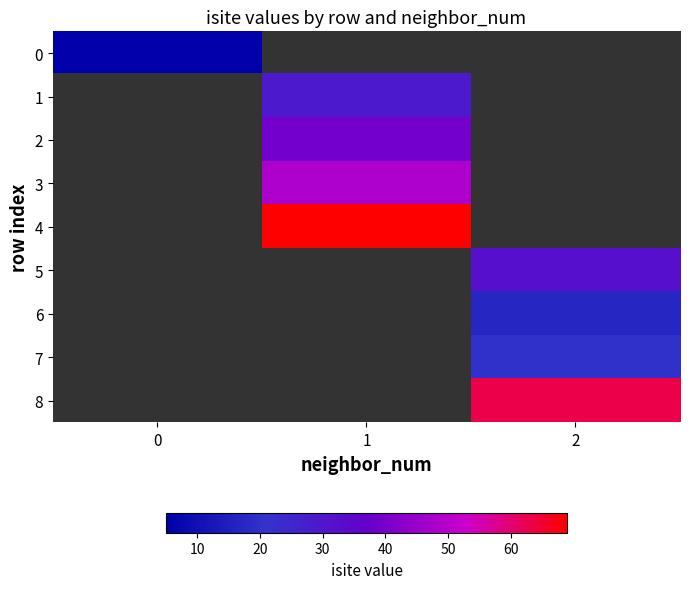

Is the value of 8 at 1 greater than the value of 2 at 0?

No